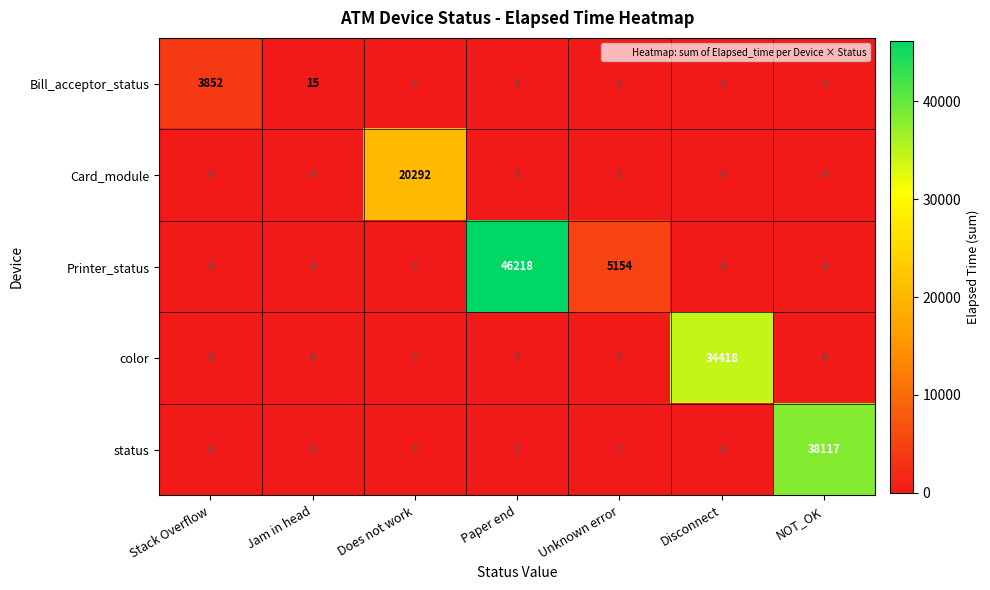

How many values in status are above zero?

1